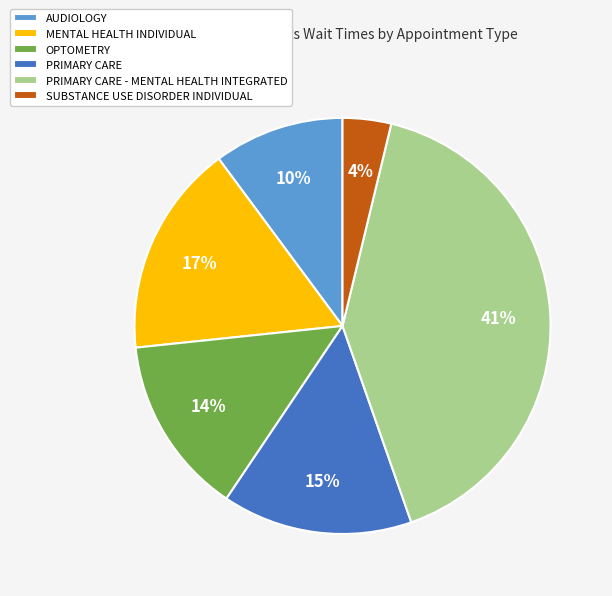

Which has a higher value, AUDIOLOGY or OPTOMETRY?

OPTOMETRY